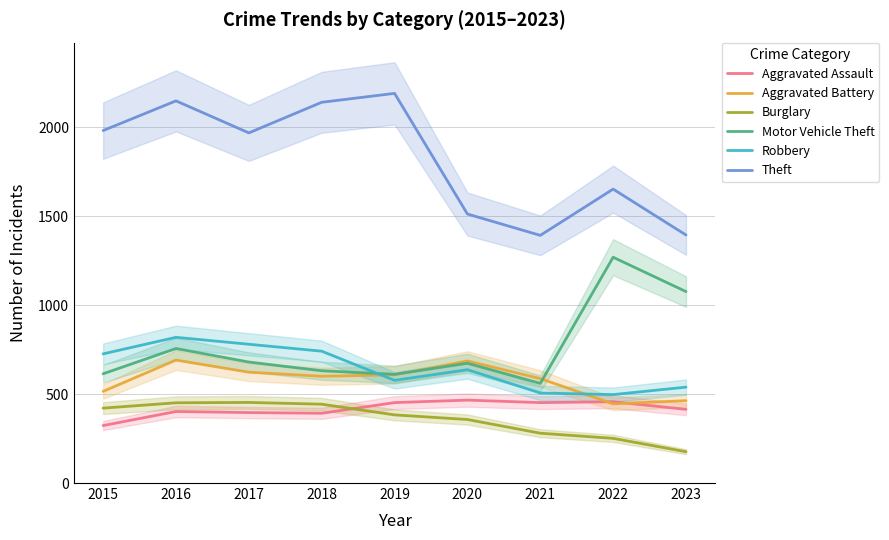

What is the difference between the highest and lowest values at 2020?

1155